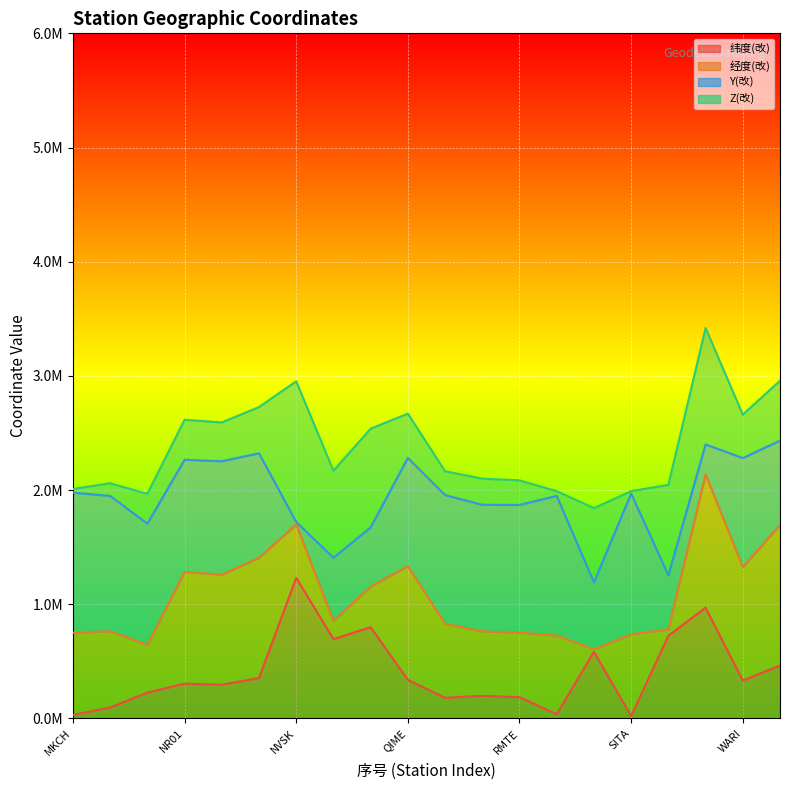

Count the number of categories in the chart.

20